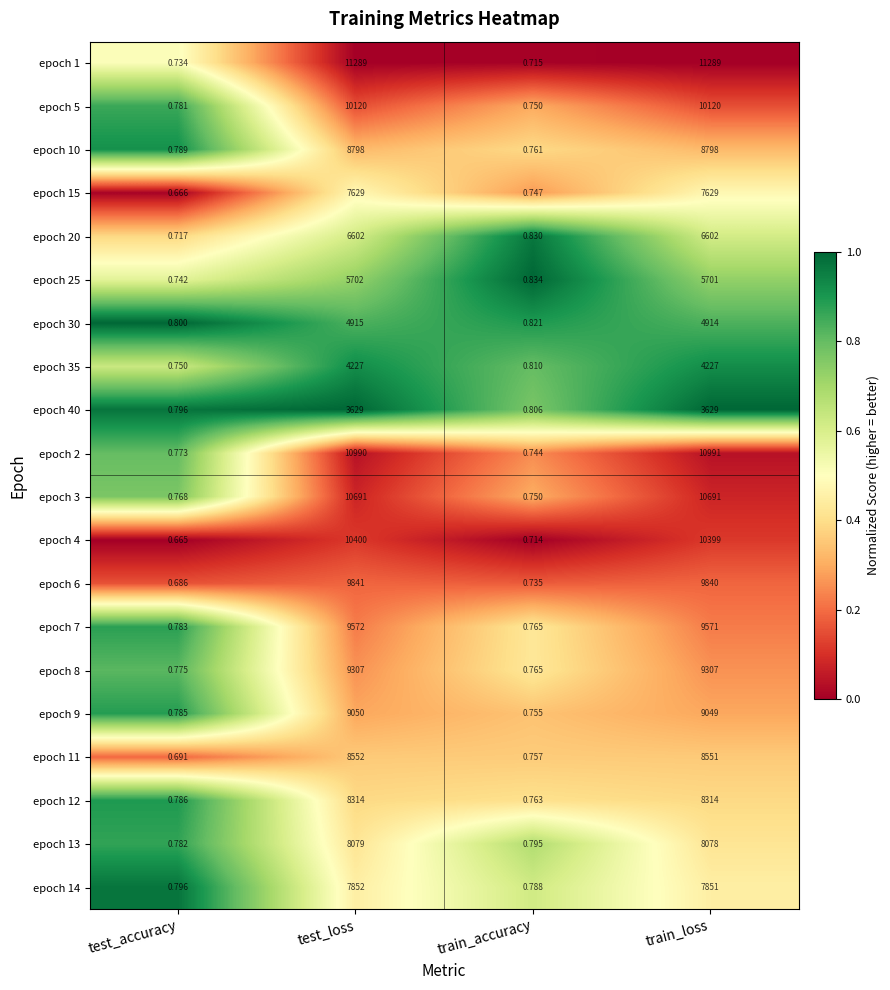

Which category has the lowest value in the epoch 15 series?

test_accuracy